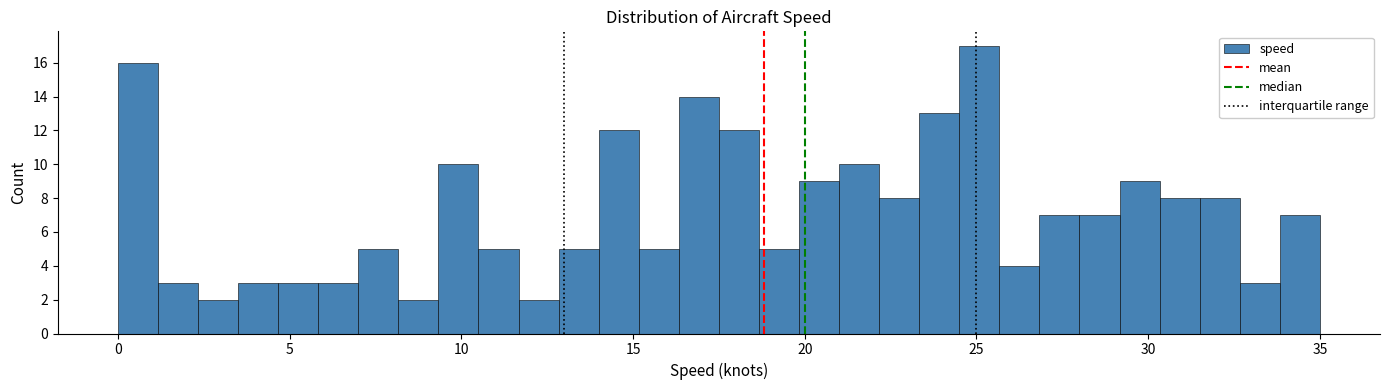

Read against the x-axis, roughly where is the centre of the tallest bar?

25.0